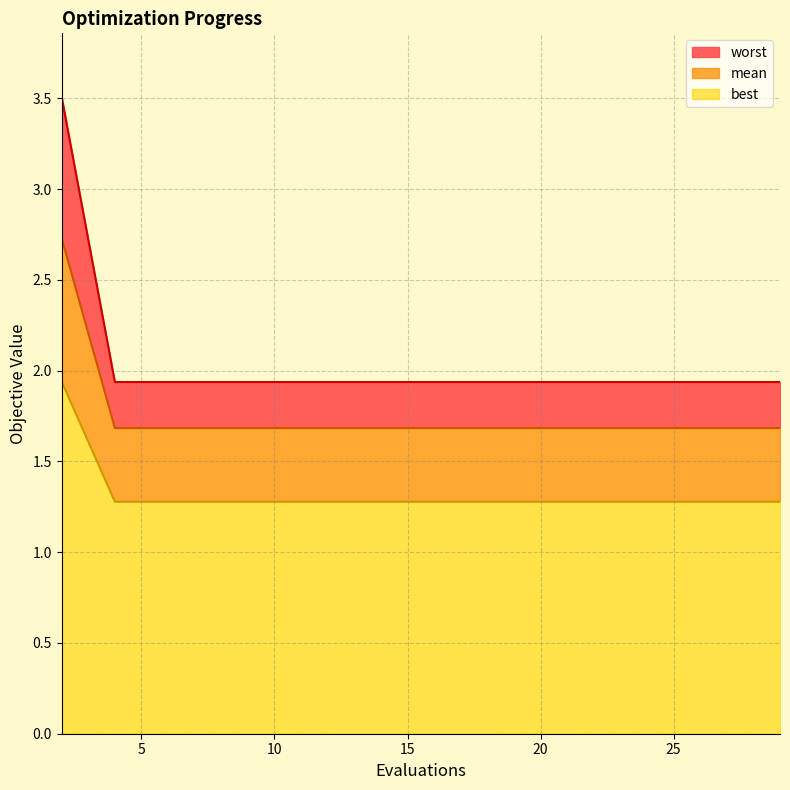

At how many categories does at least one series exceed 2?

1